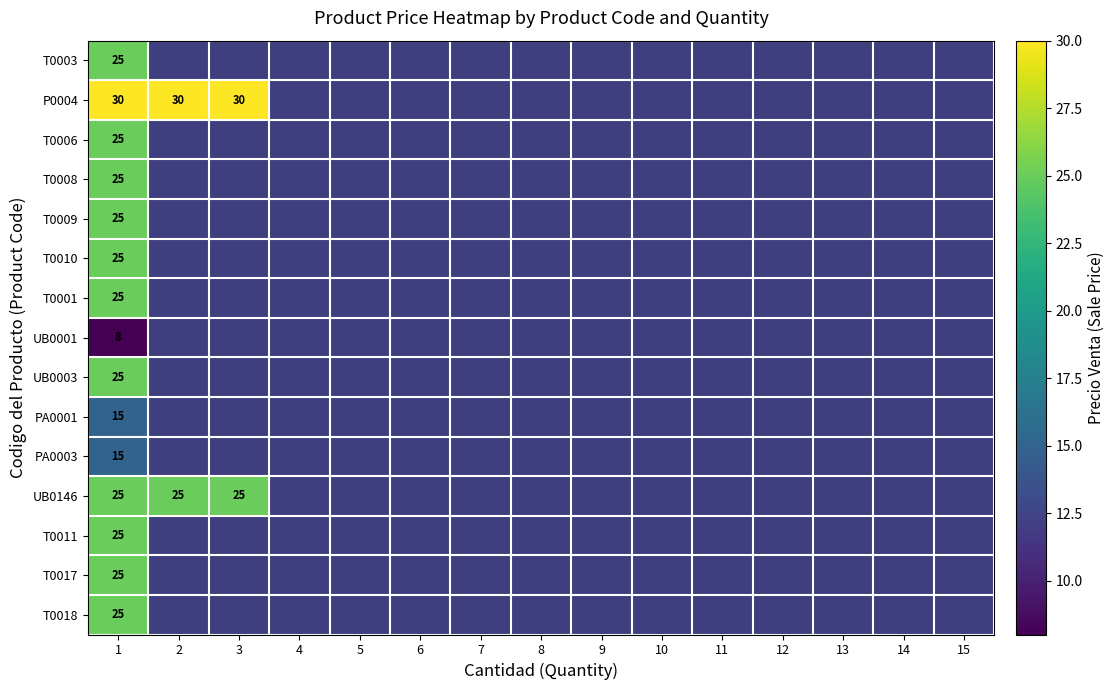

What is the difference between the highest and lowest values at 1?

22